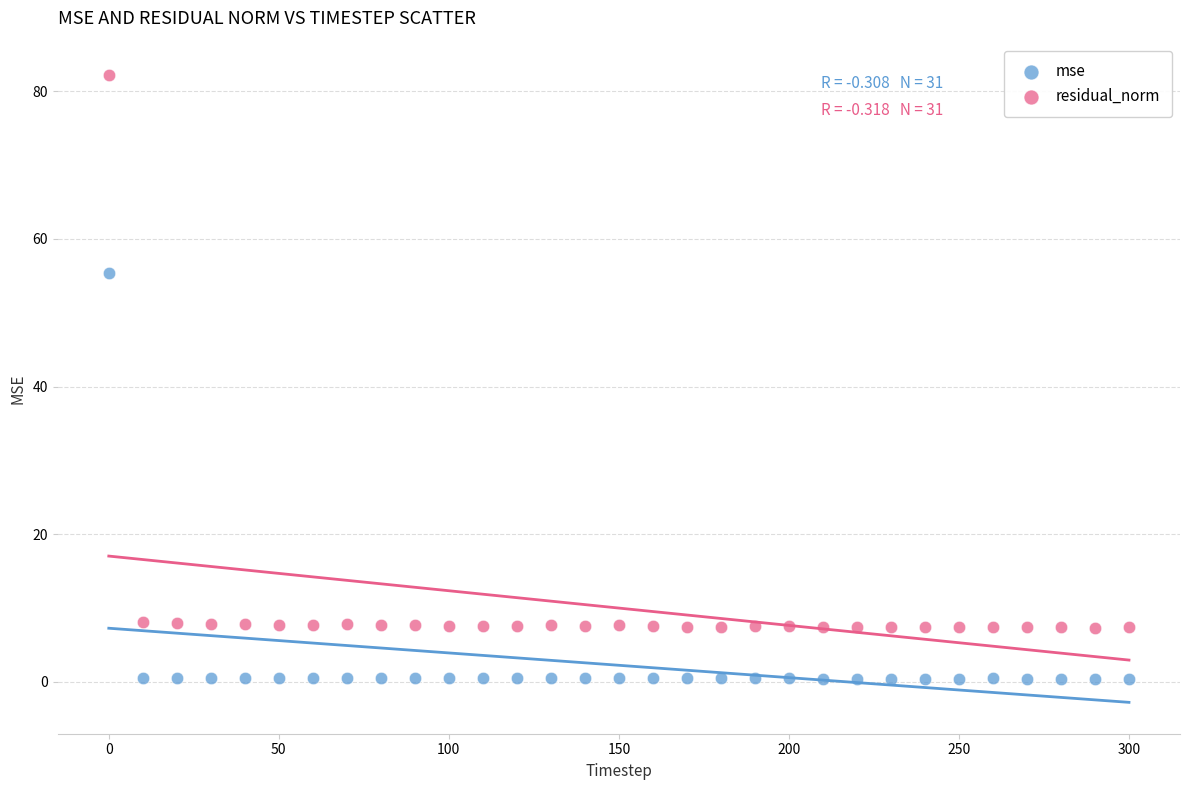

Which series reaches the maximum Y coordinate?

residual_norm